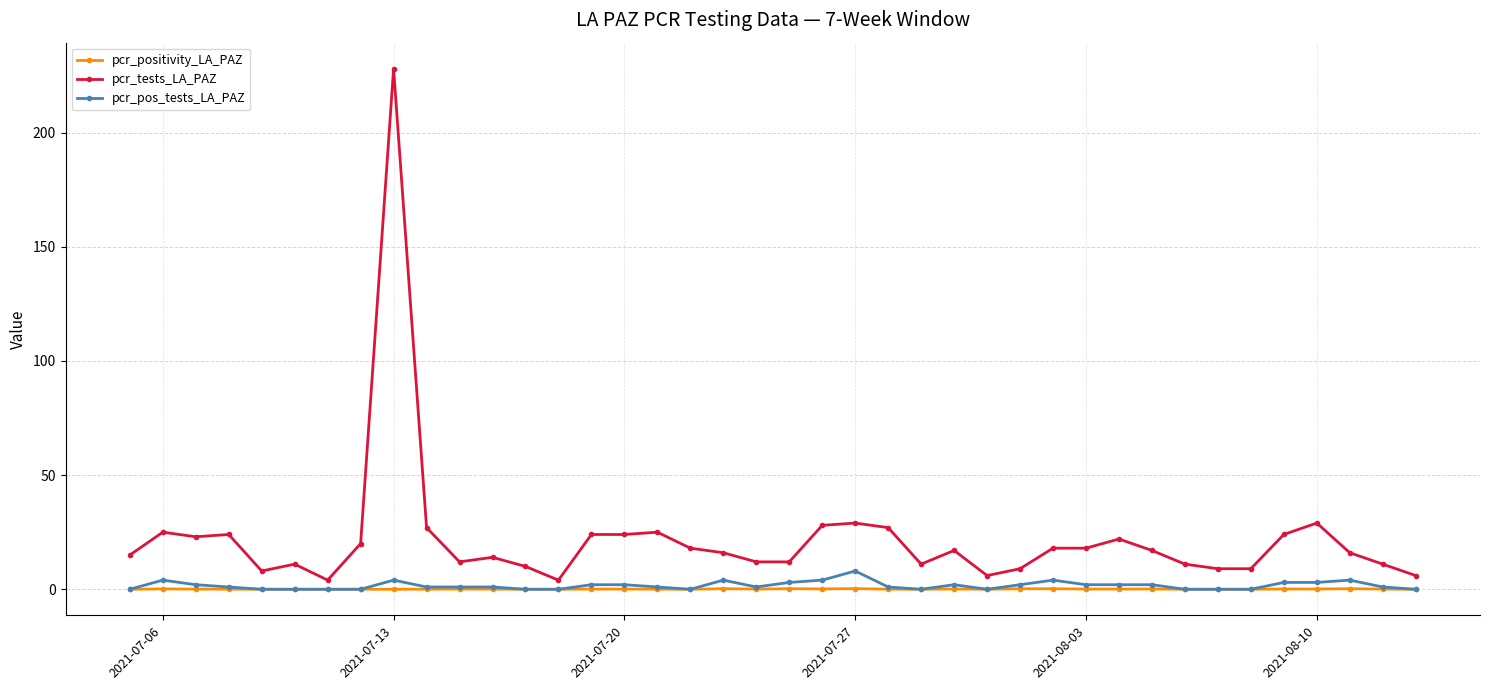

Which series has the largest range (max minus min)?

pcr_tests_LA_PAZ